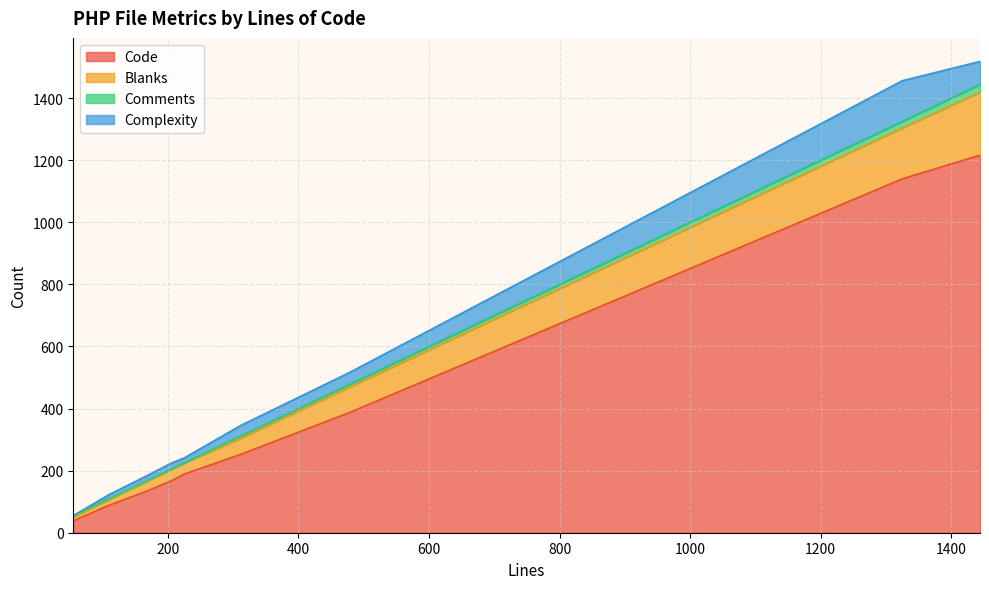

How many values in the Blanks series are below 38?

4